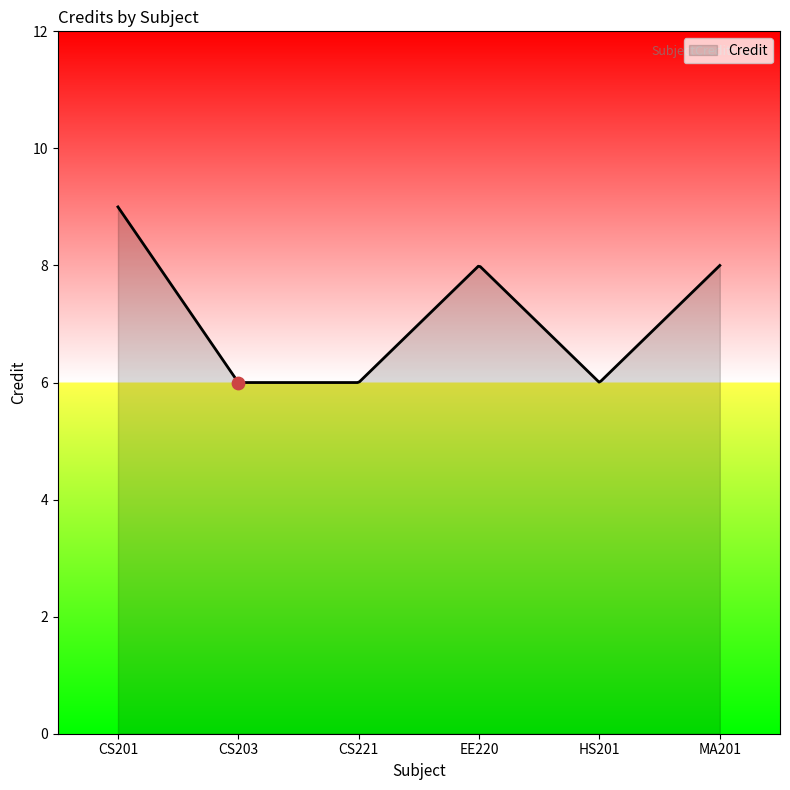

What is the ratio of the value at CS221 to the value at CS201?

0.7